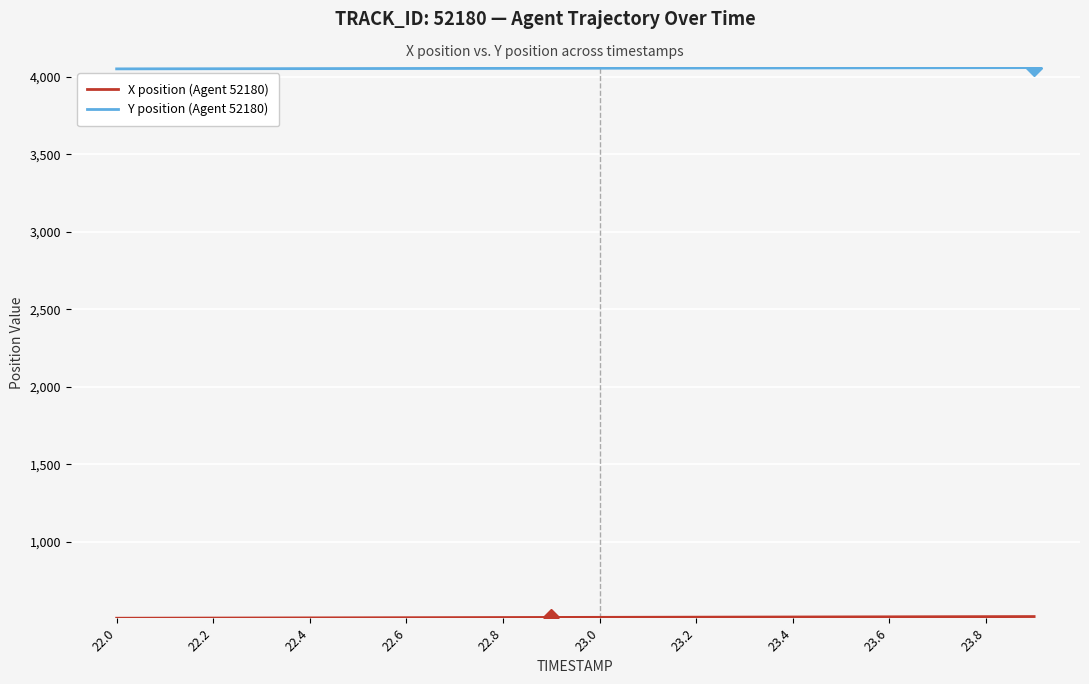

What is the maximum value for Y position (Agent 52180)?

4058.2